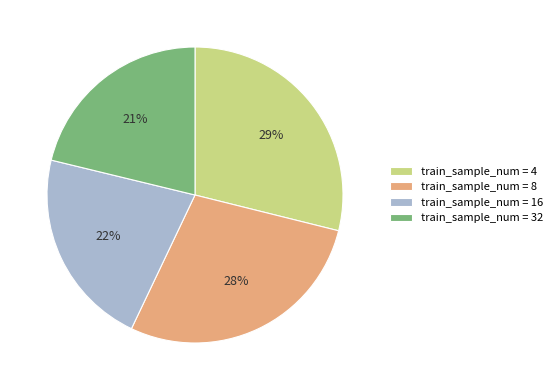

Which slice is the smallest?

train_sample_num = 32